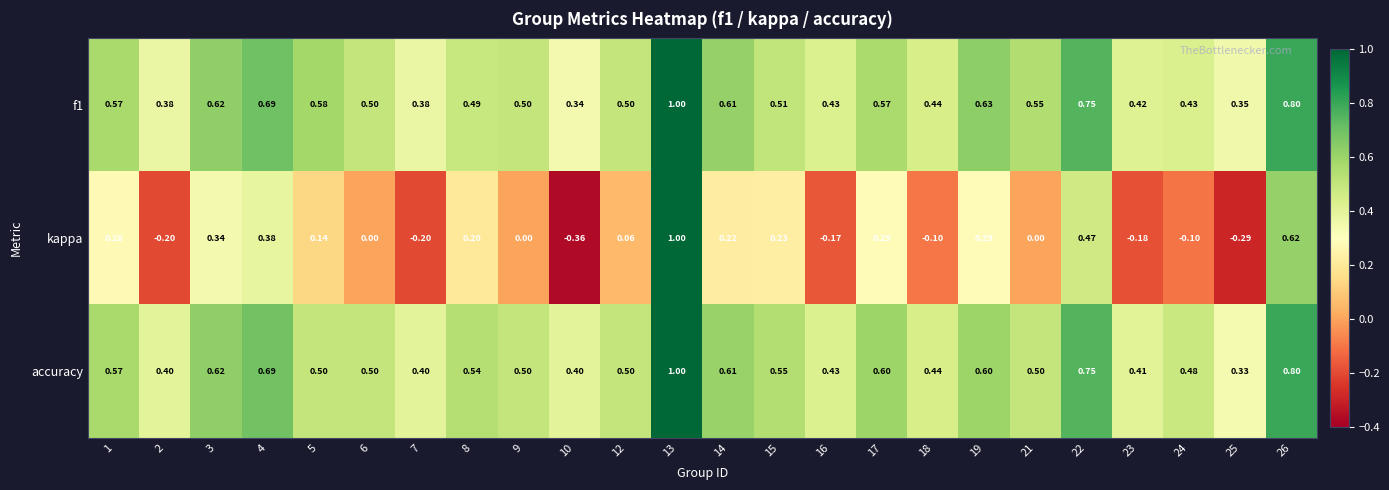

Which series has the largest total across all categories?

accuracy